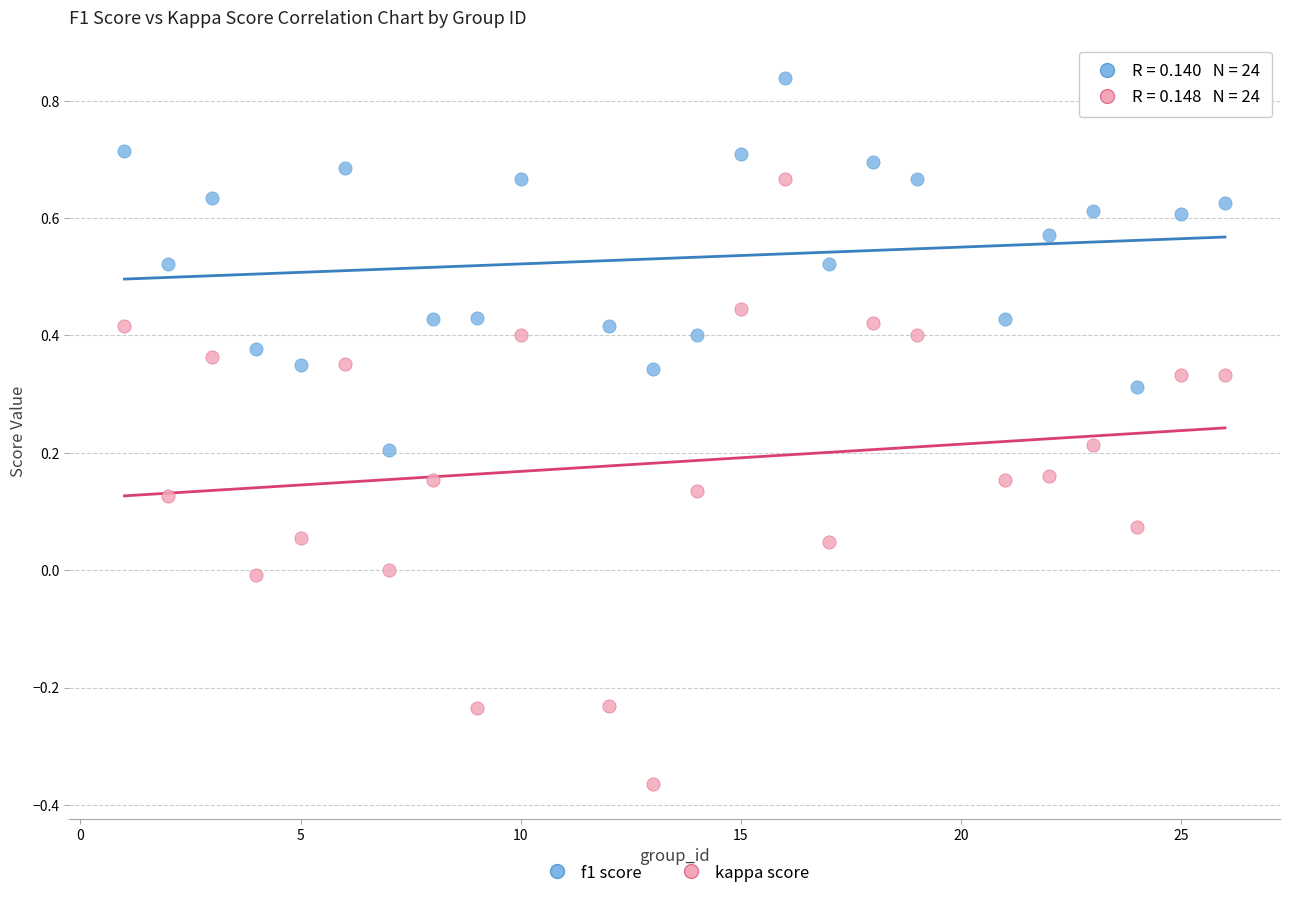

Which series has the widest spread of Y values?

kappa score